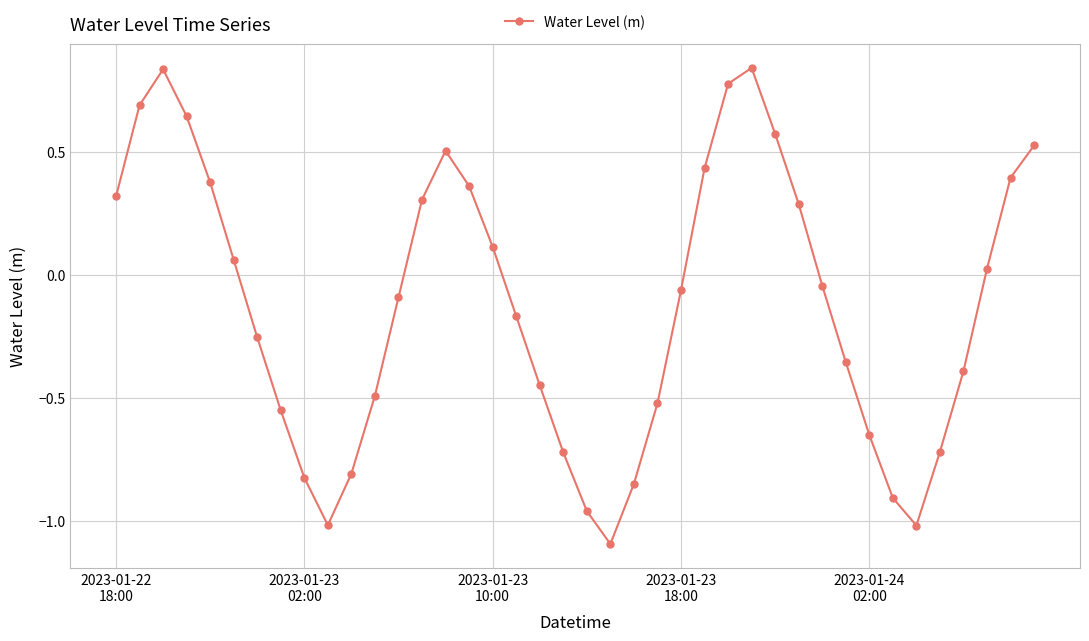

What is the sum of all values?

-4.9